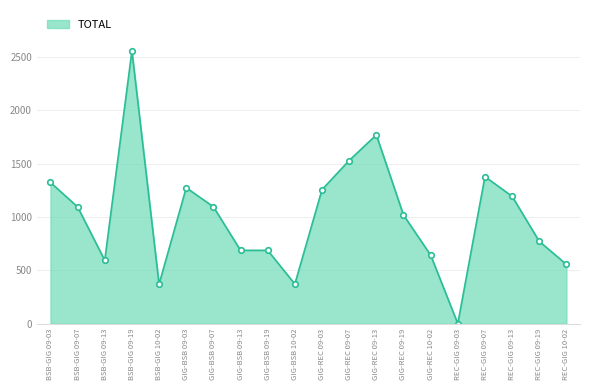

At which category does the data reach its first local peak?

BSB-GIG 09-19